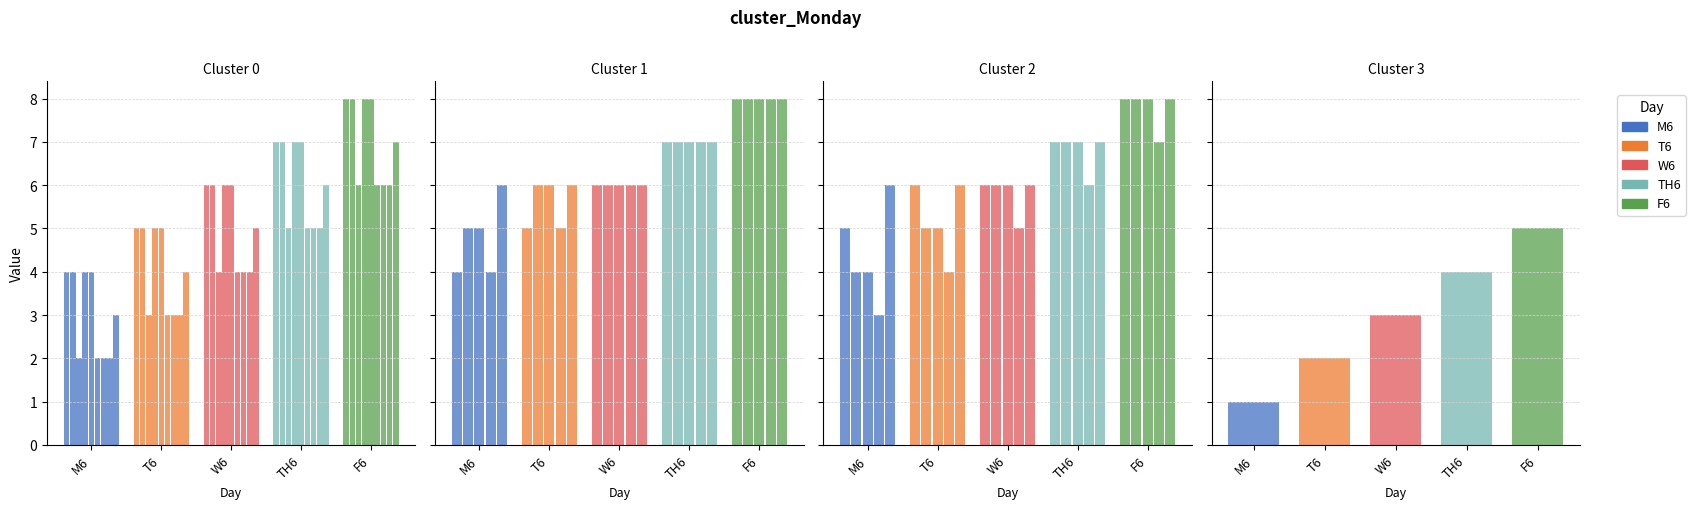

Is it true that M6 equals 2 at 14?

True